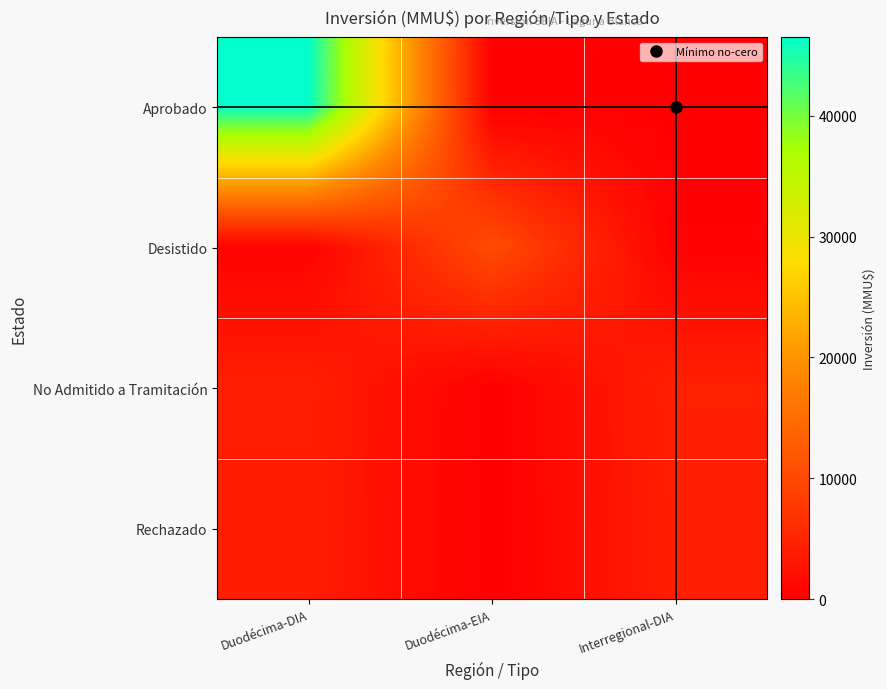

At which category does the chart reach its peak across all series?

Duodécima-DIA